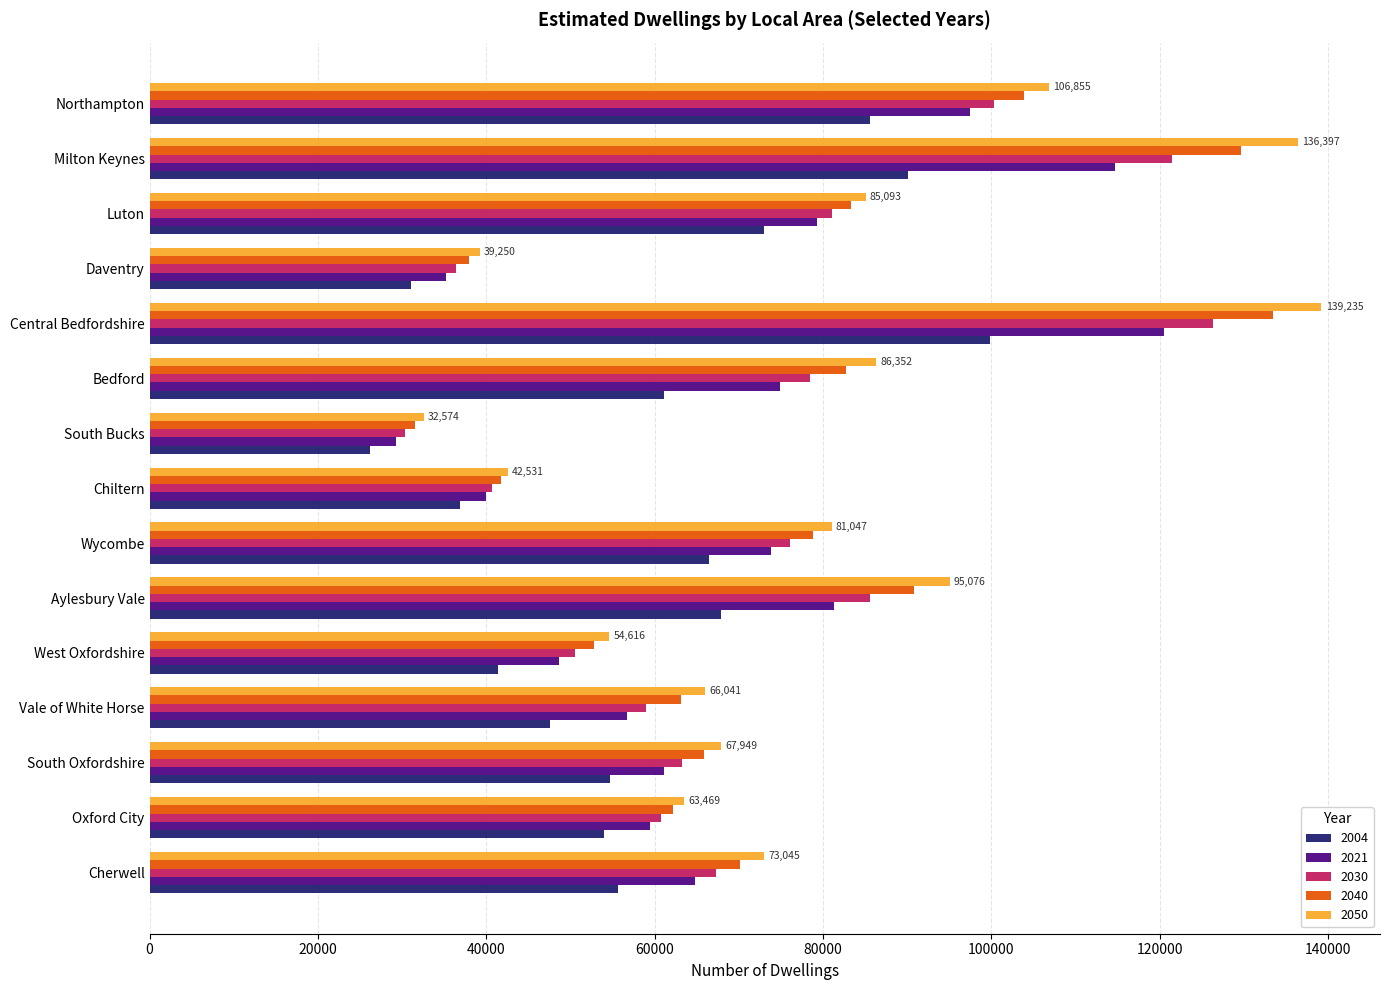

What is the difference between the 2030 values at Daventry and Wycombe?

39647.5